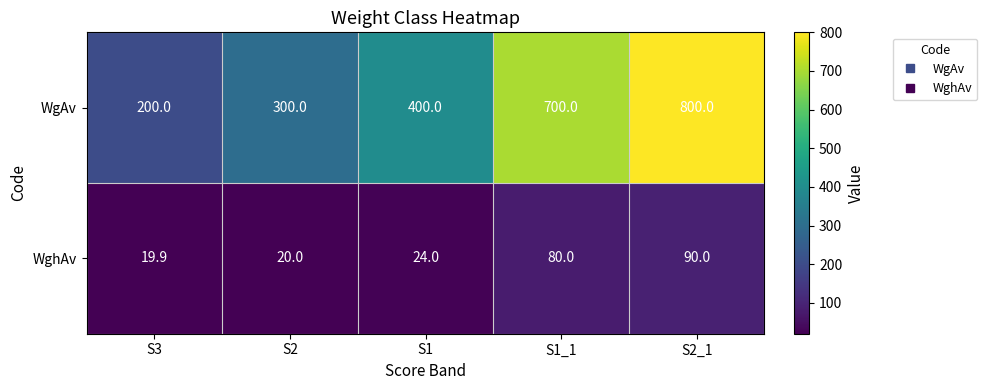

Which category has the lowest value across all series?

S3